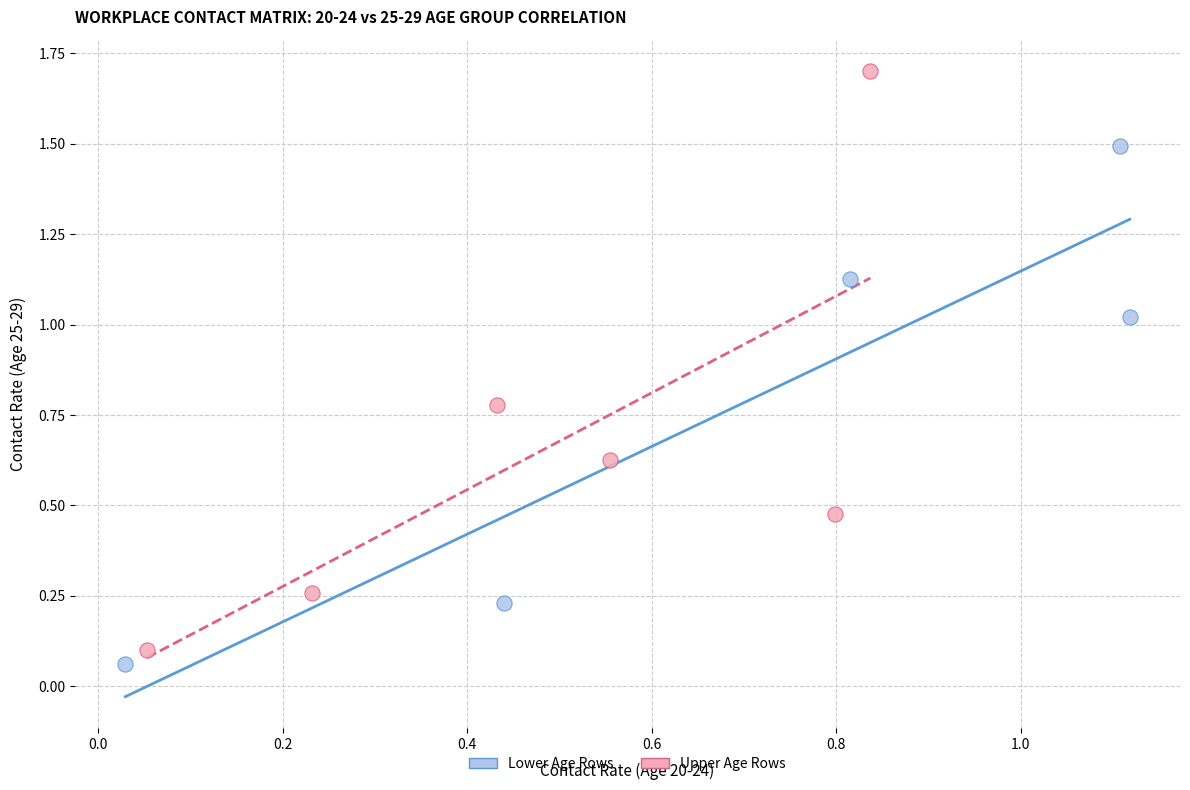

Which series reaches the maximum Y coordinate?

Upper Age Rows